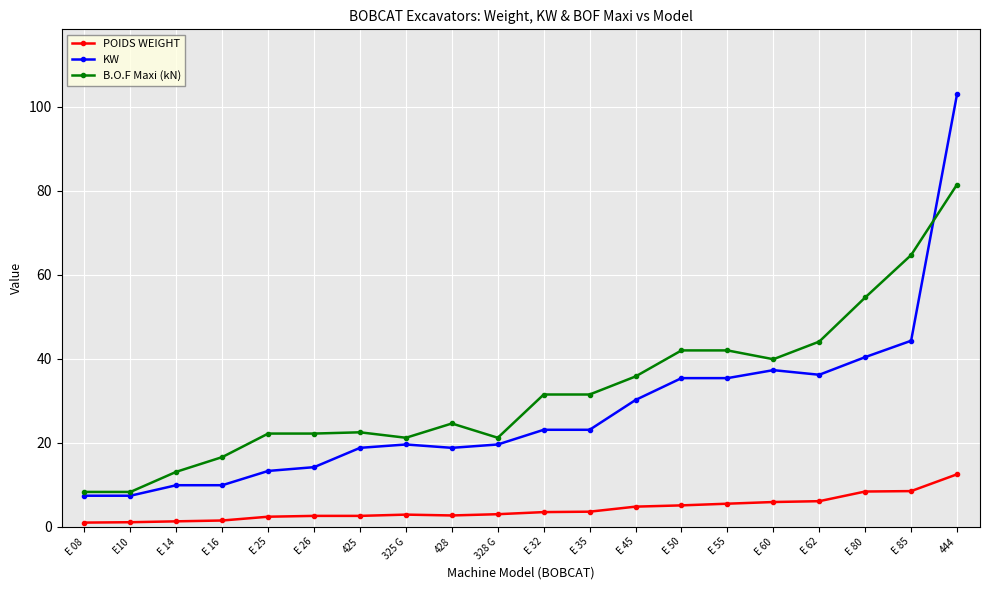

At which category is the sum across all series the highest?

444